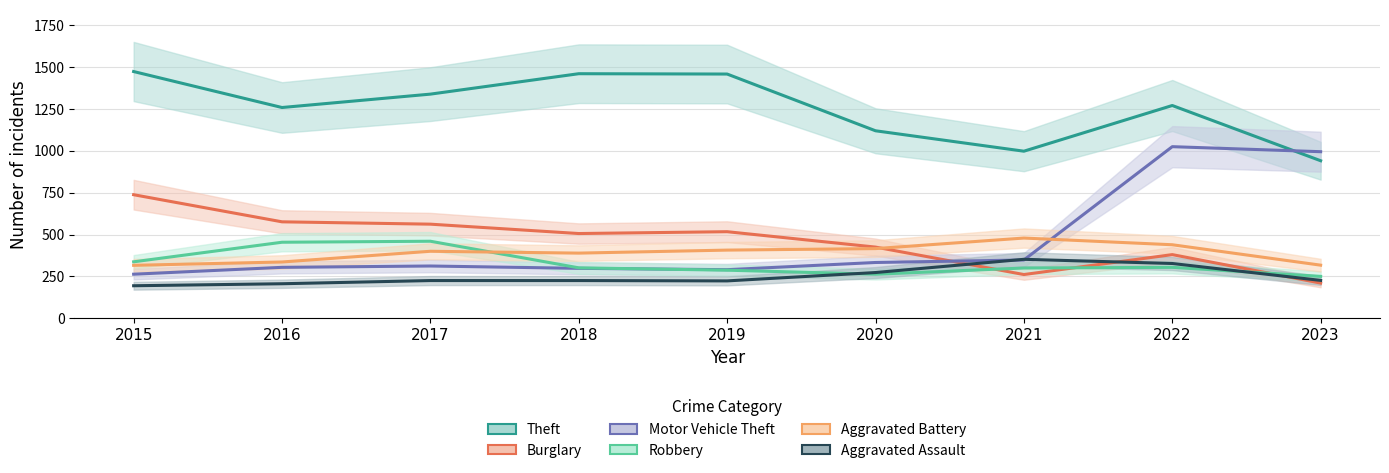

What are all the series names shown in the legend?

Theft, Burglary, Motor Vehicle Theft, Robbery, Aggravated Battery, Aggravated Assault